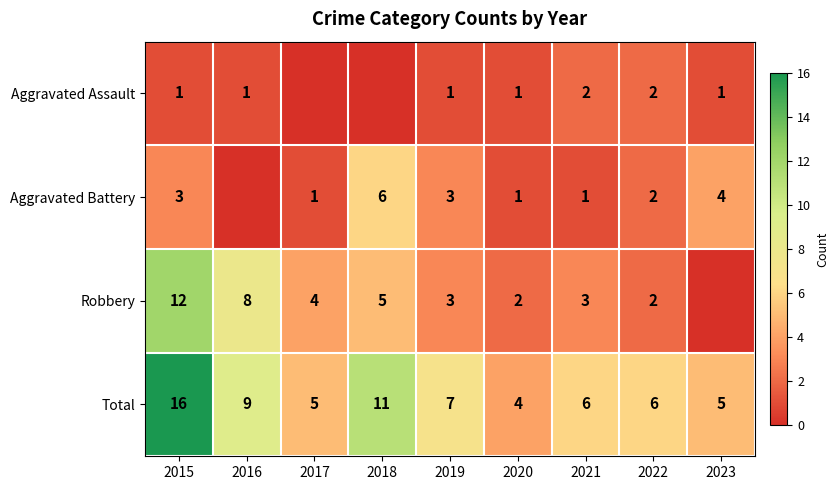

What is the sum of all Total values?

69